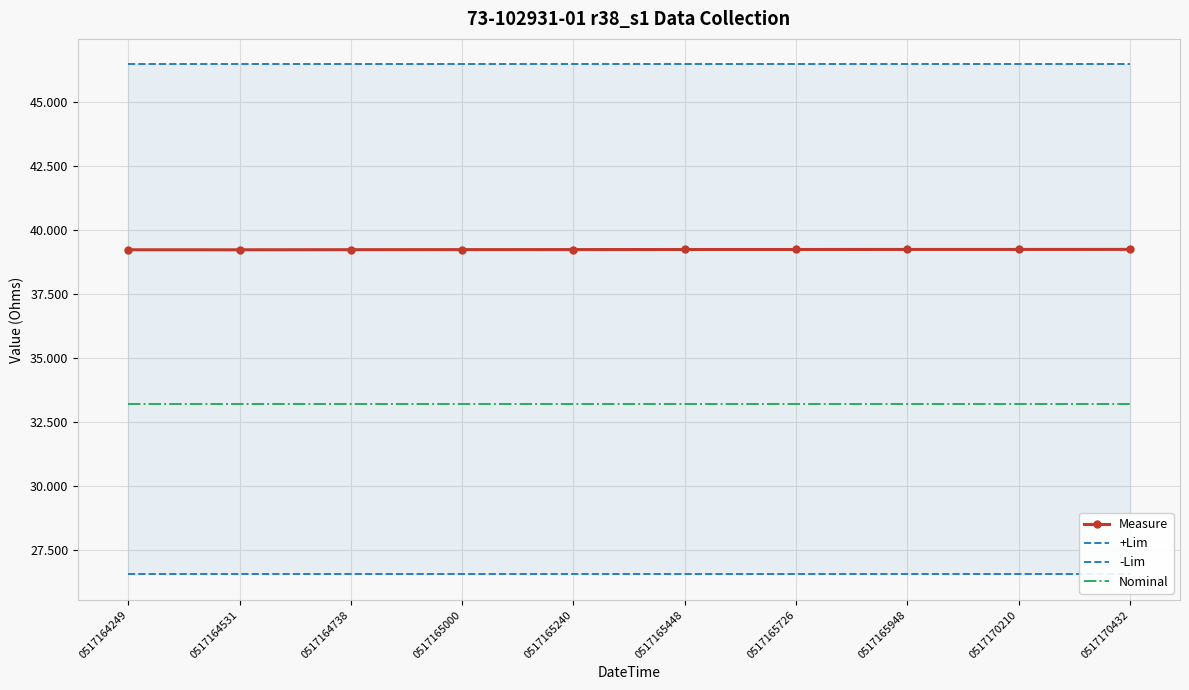

What is the highest value of the -Lim series?

26.6